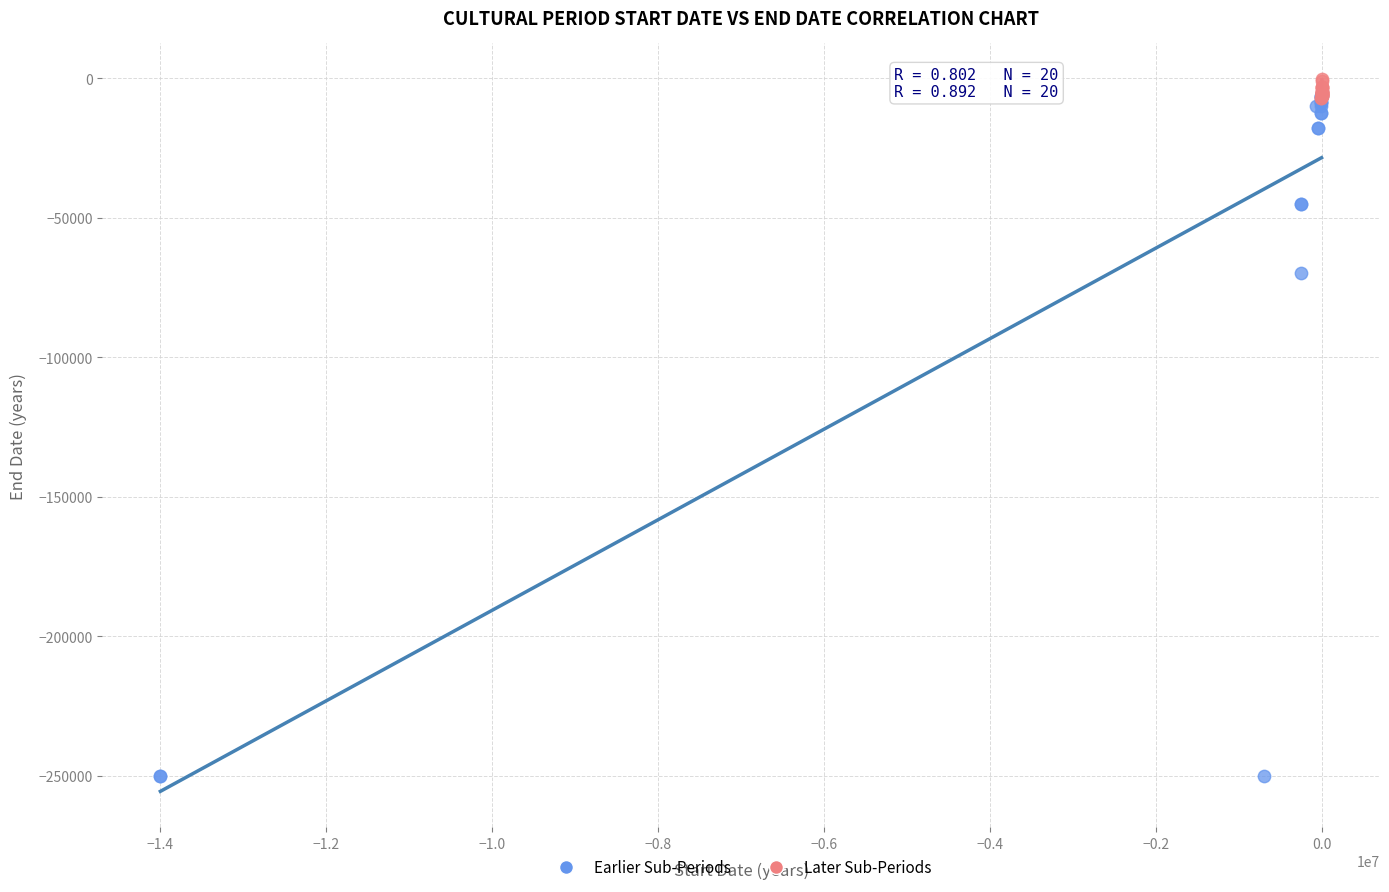

Which series has the largest Y range (max minus min)?

Earlier Sub-Periods